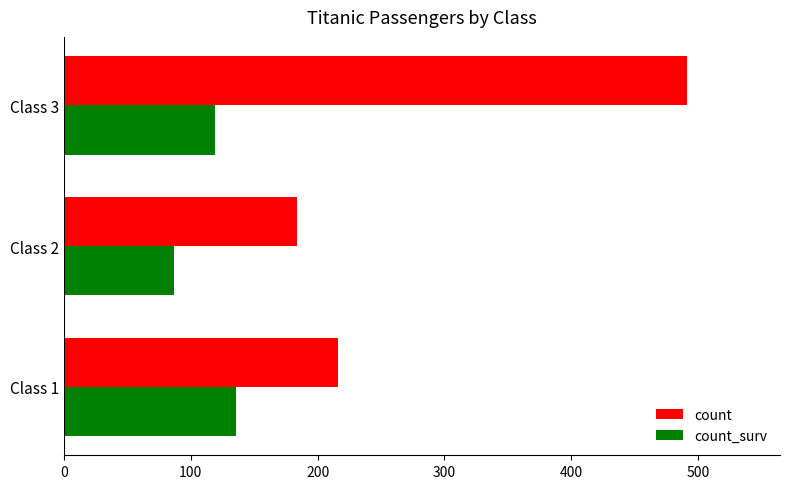

Count the count values in the range 184 to 491.

3